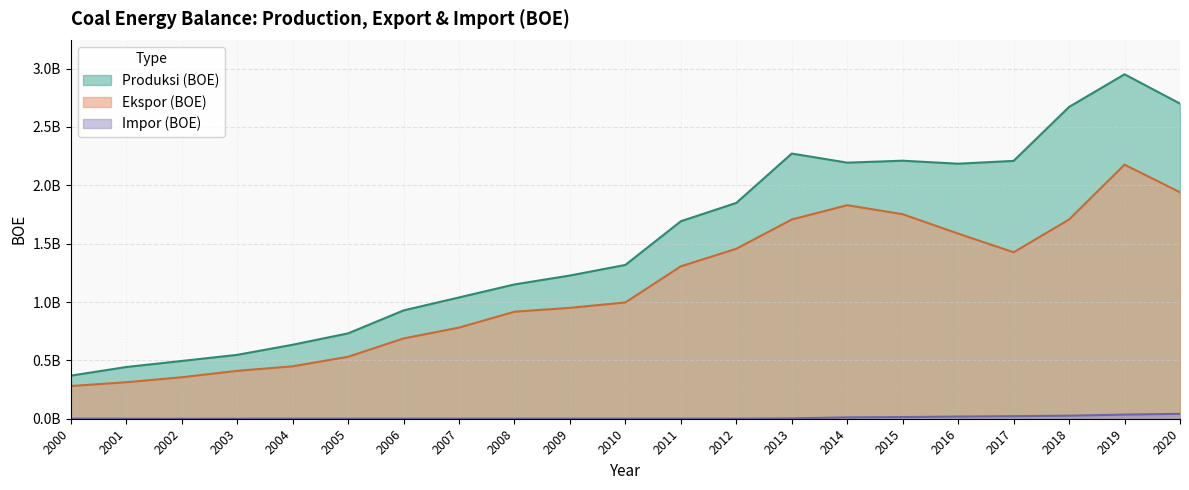

Where is the first local maximum for Ekspor (BOE)?

2014